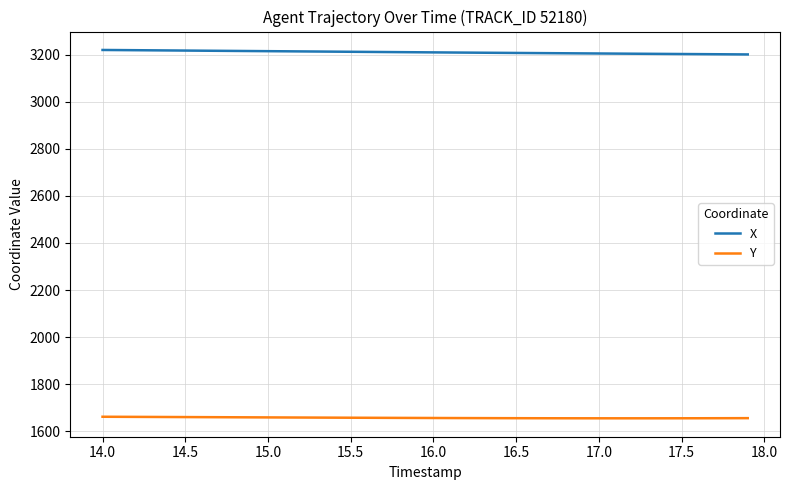

What is the greatest value displayed?

3219.3